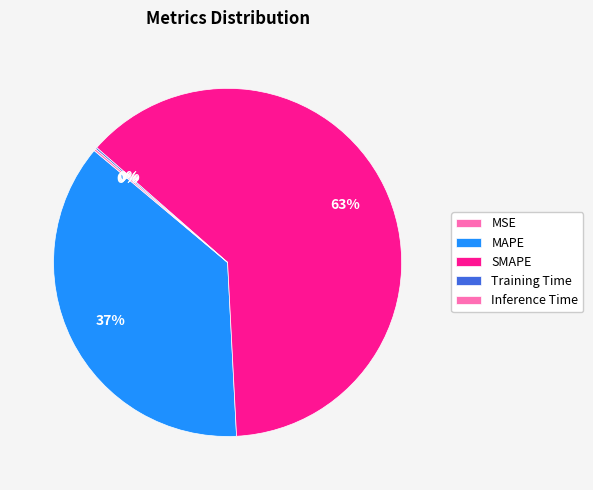

Is there any slice that represents more than half of the pie?

Yes